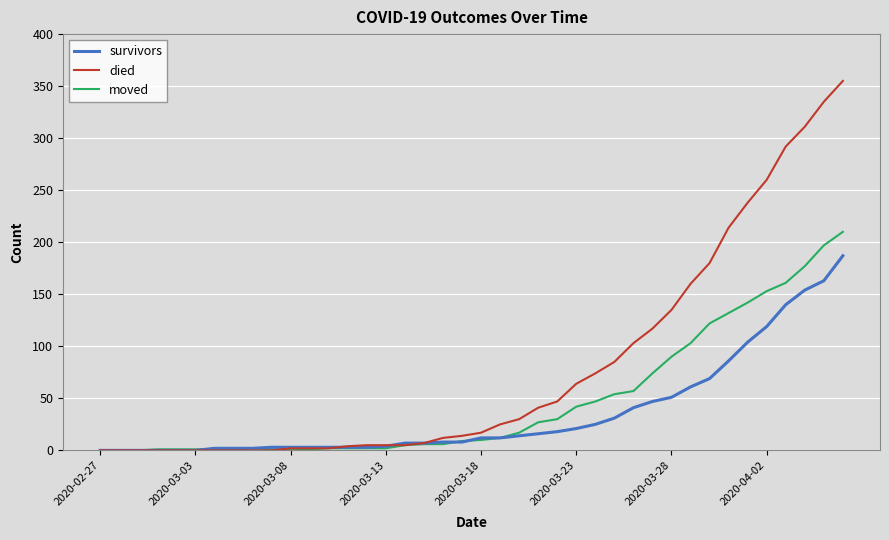

What is the highest value of the died series?

355